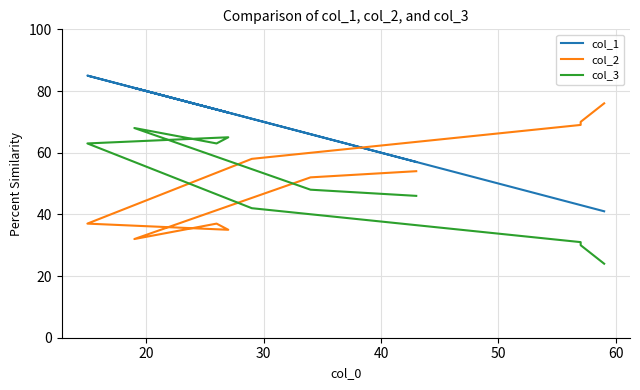

What is the highest value of the col_3 series?

68